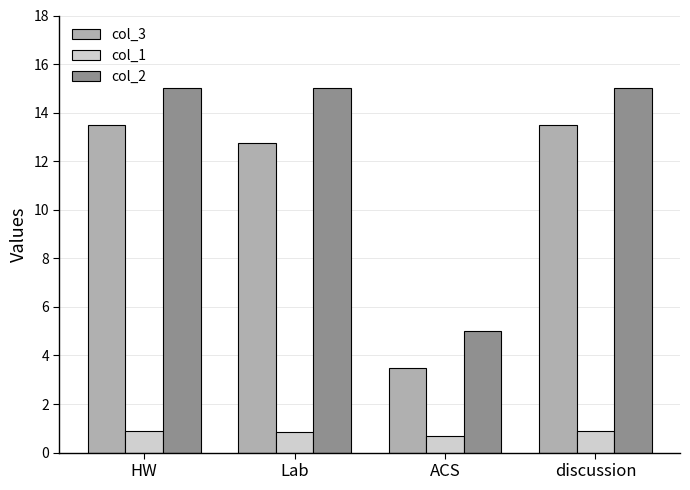

What is the difference between the maximum and minimum values in the col_2 series?

10.0